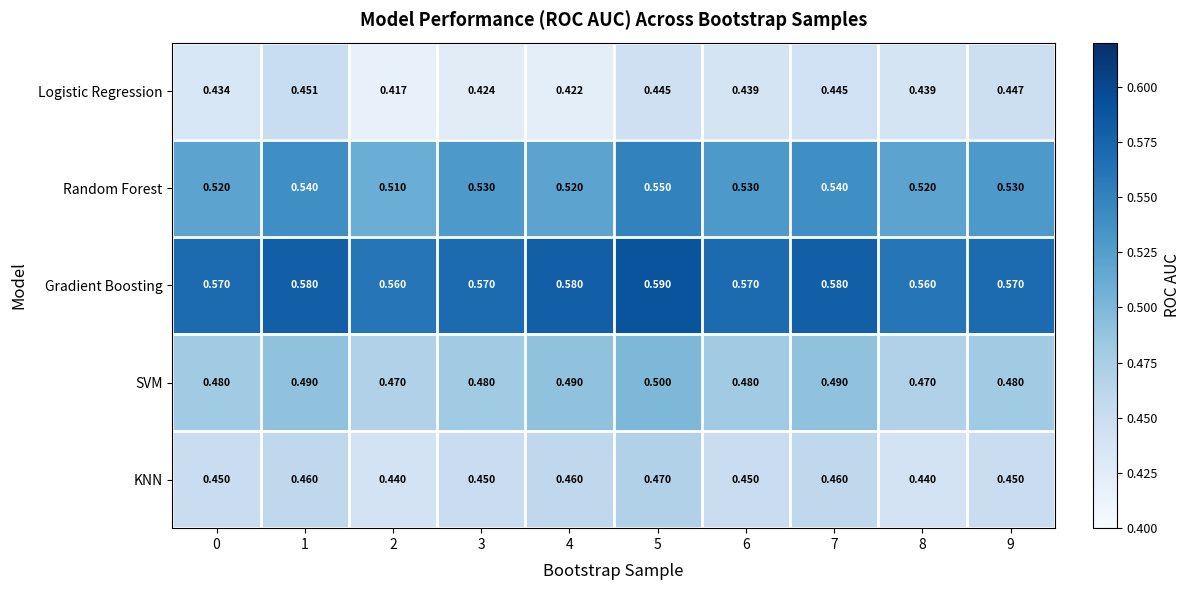

Which series changed the most between 1 and 7?

Logistic Regression